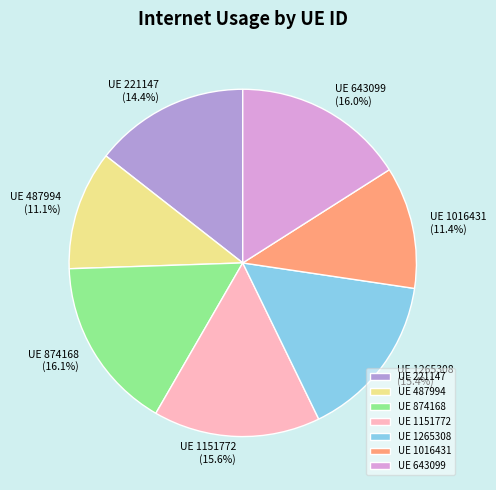

Which has a higher value, UE 487994 or UE 643099?

UE 643099